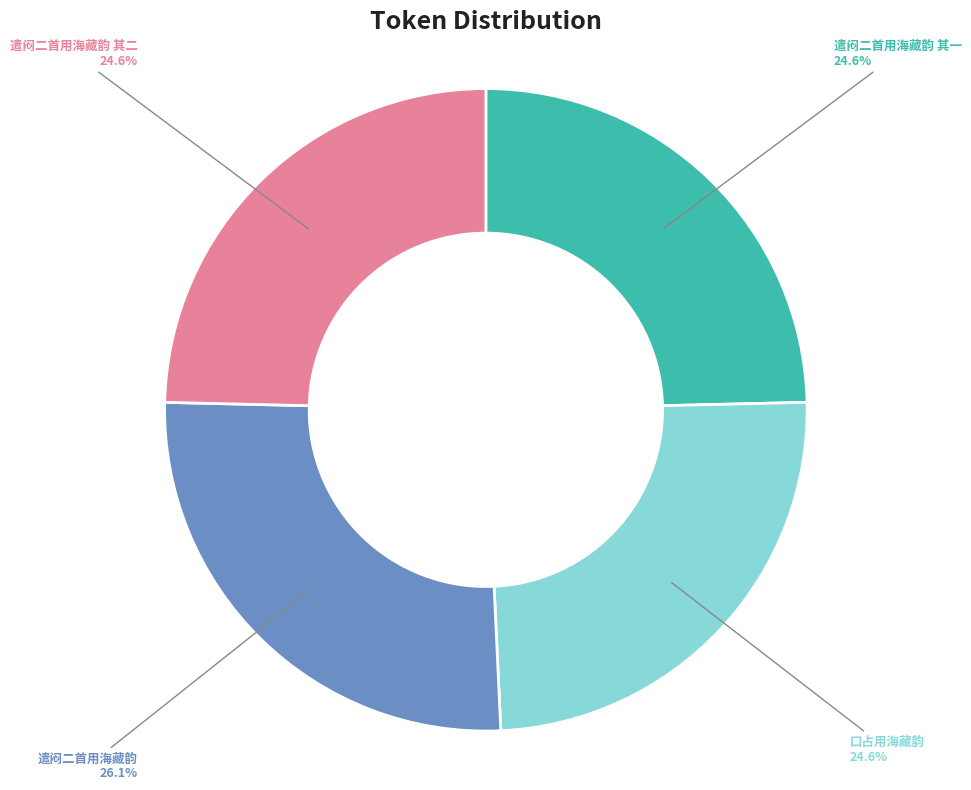

Does any single category account for the majority?

No